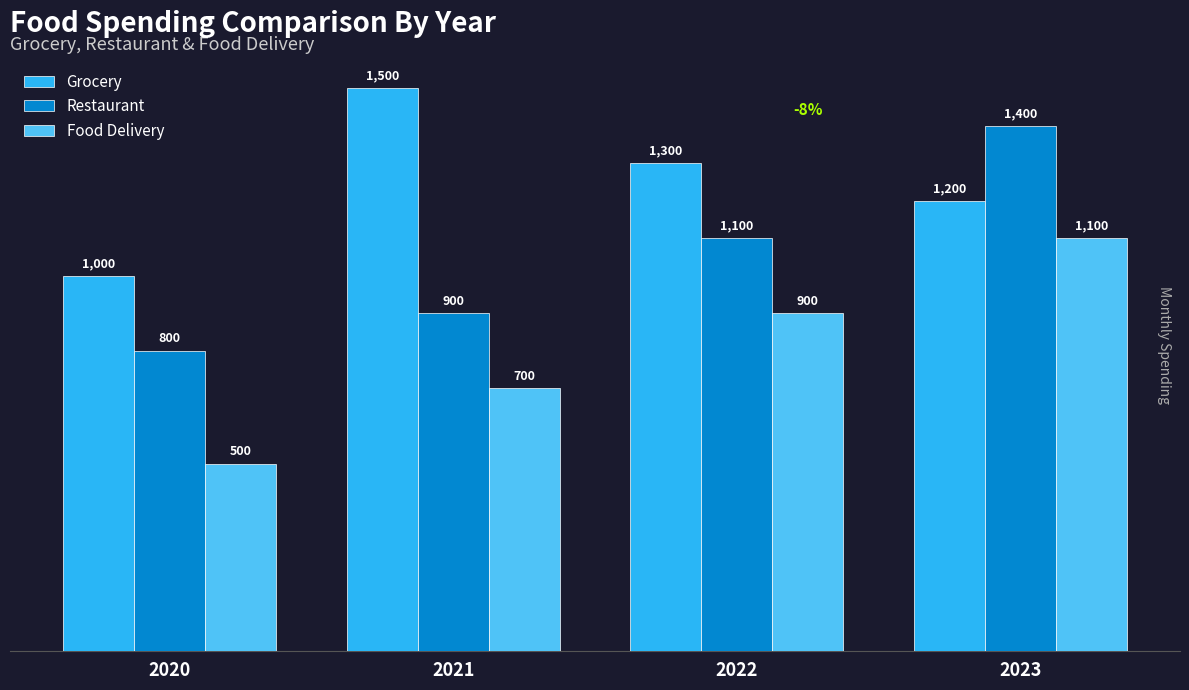

At which category is the sum across all series the highest?

2023